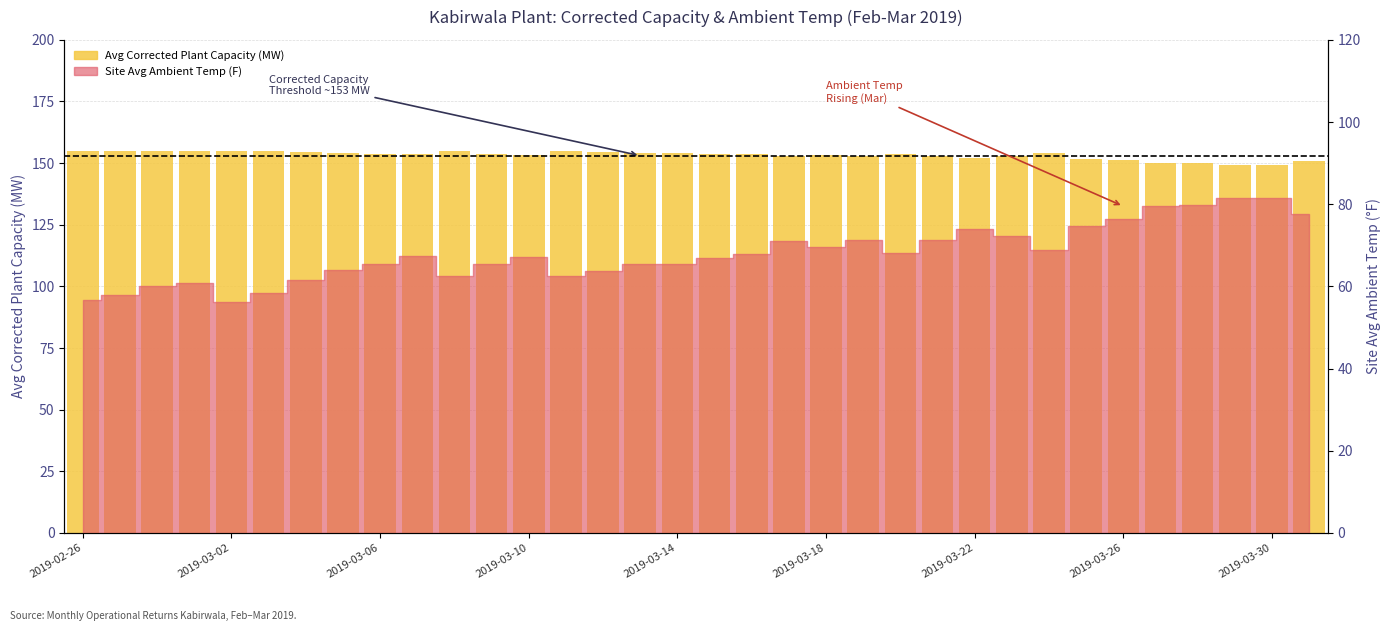

What is the value of the 22nd bar from the left?

152.8